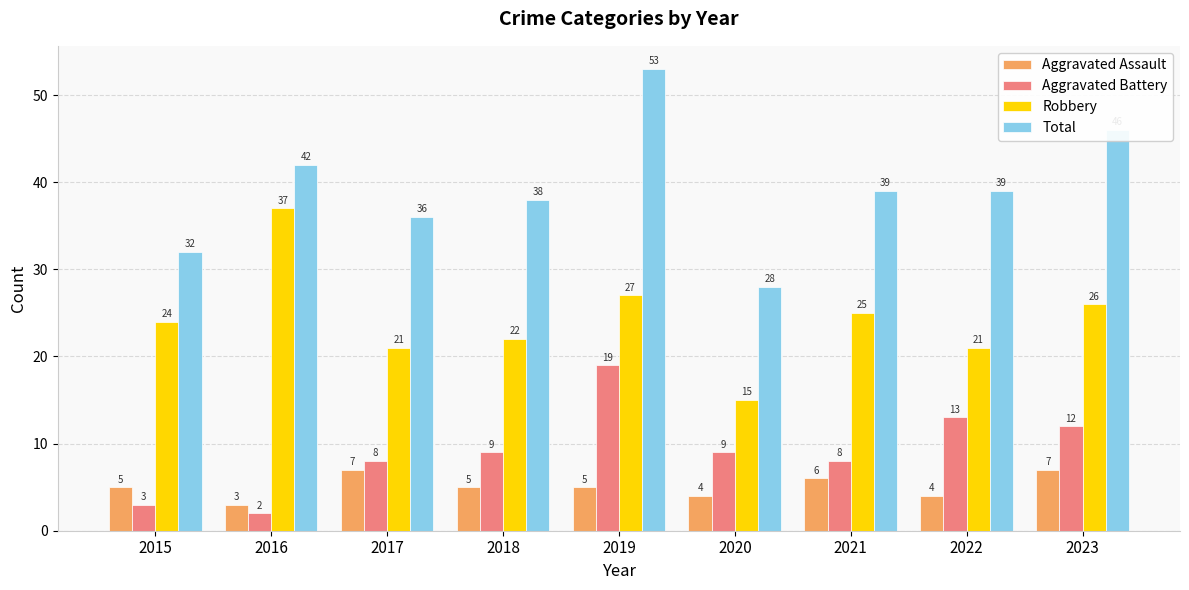

List the series in order of their peak value, highest first.

Total, Robbery, Aggravated Battery, Aggravated Assault